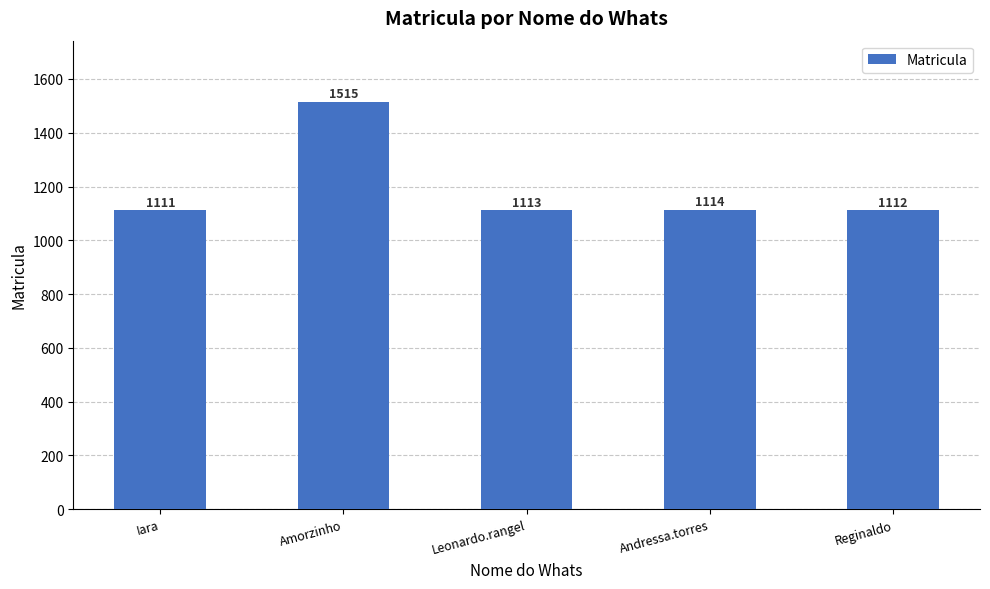

How many data points does each series have?

5